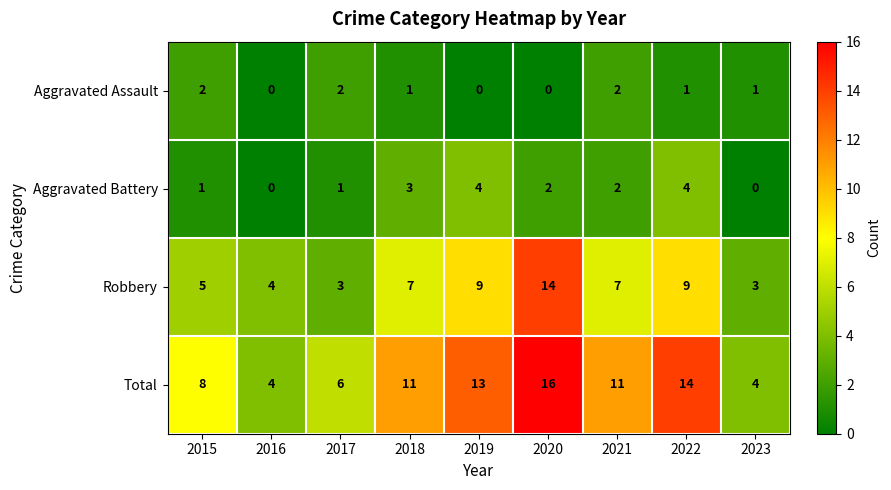

What is the difference between the second highest and minimum values in the Total series?

10